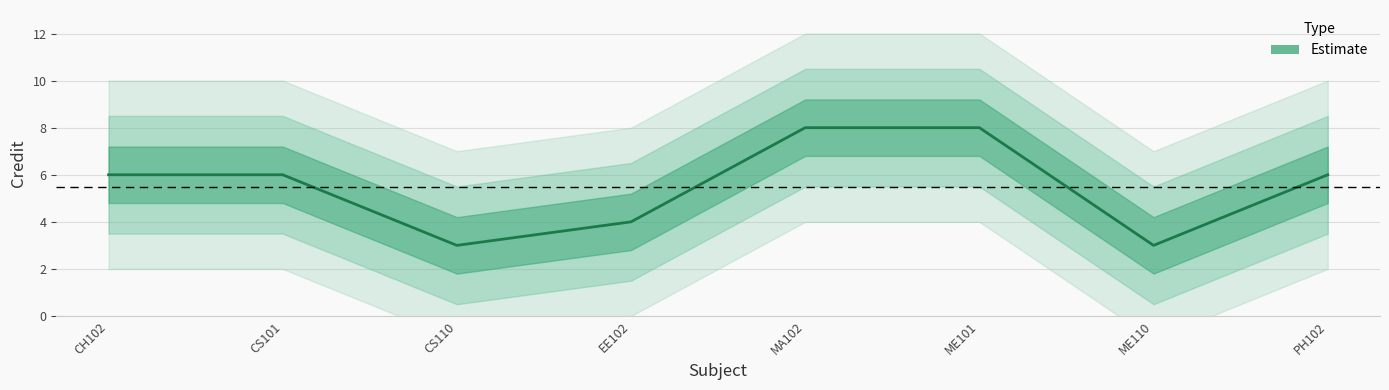

Between CH102 and CS101, which is larger?

CH102